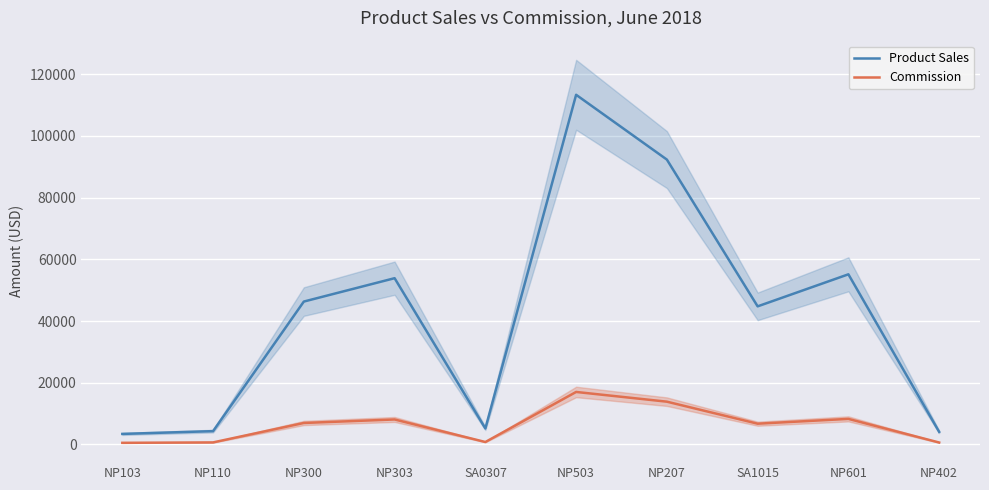

How many lines are shown in the chart?

2